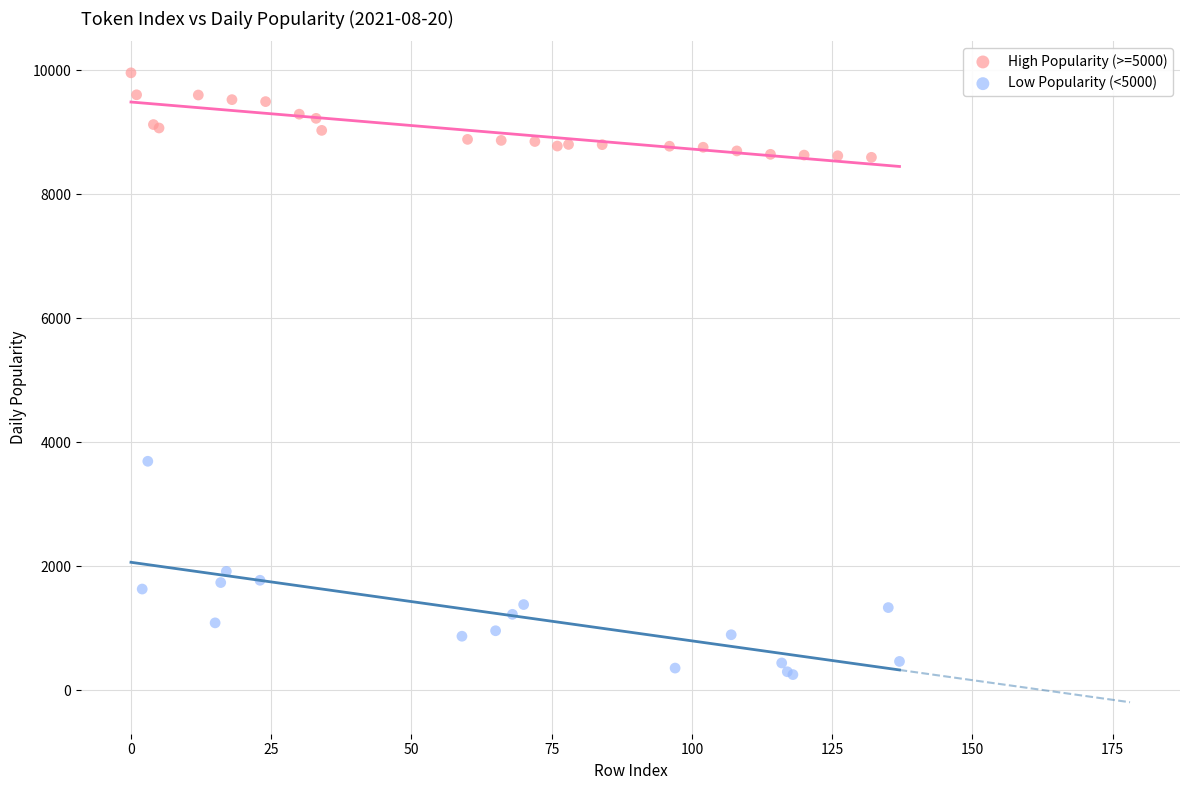

What are all the series names shown in the legend?

High Popularity (>=5000), Low Popularity (<5000)